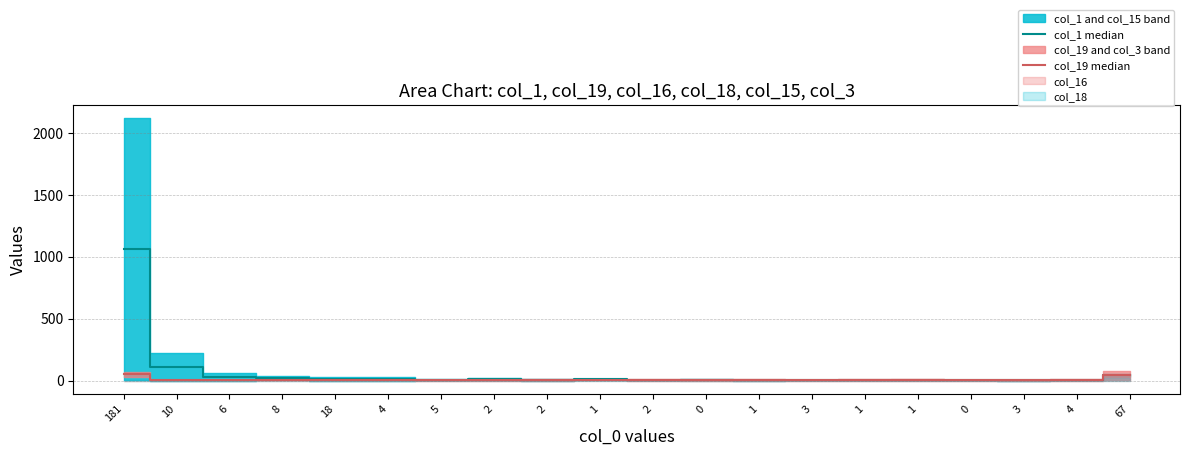

Which series changed the most between 181 and 0?

col_1 median